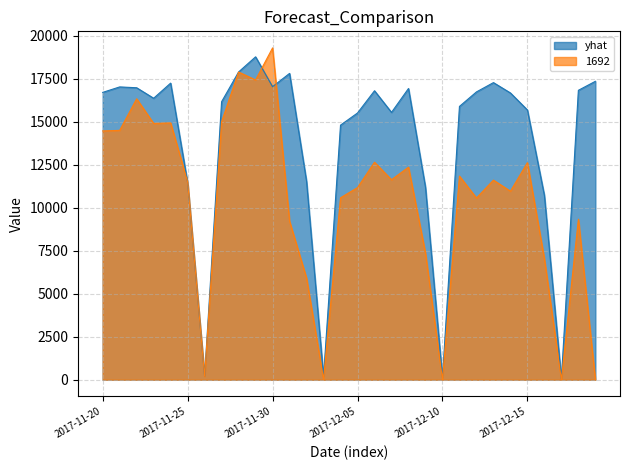

Does the chart display data point markers on the line(s)?

No